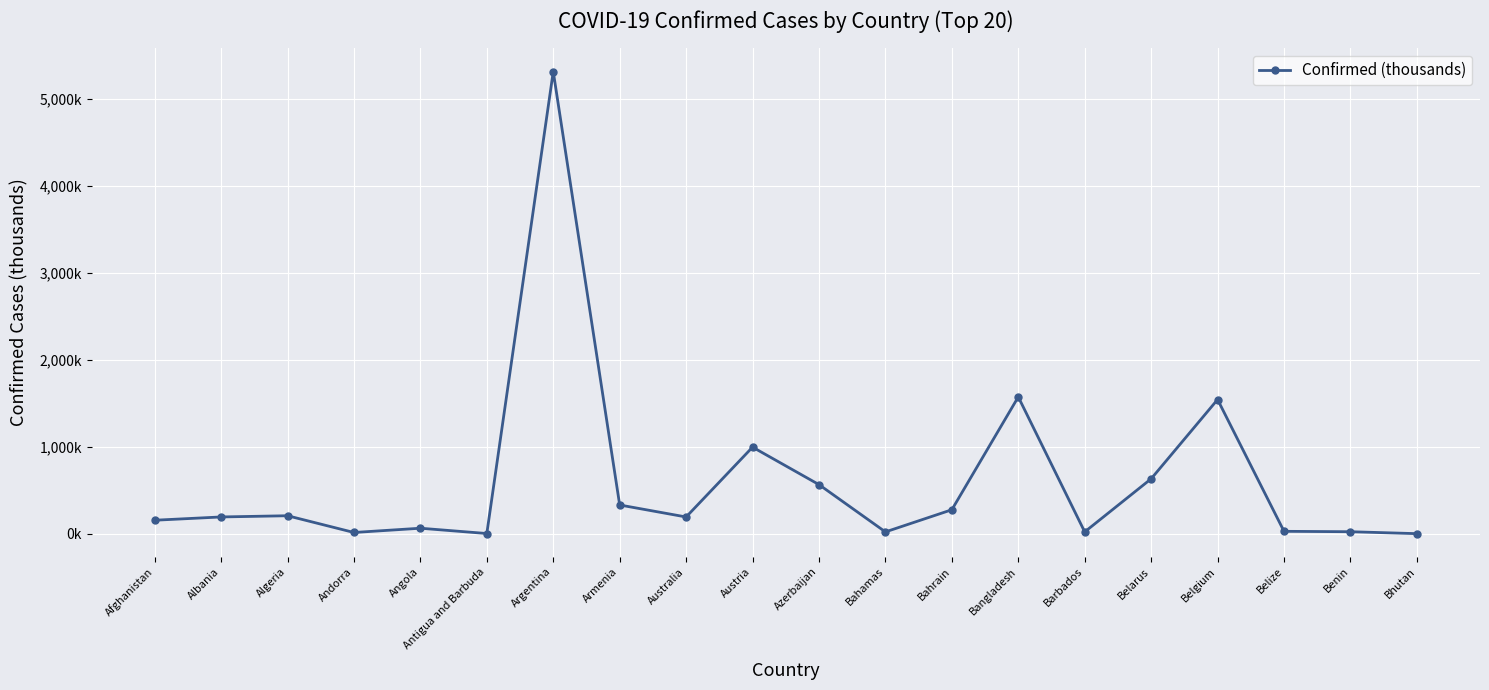

What is the difference between the values at Austria and Antigua and Barbuda?

992.2